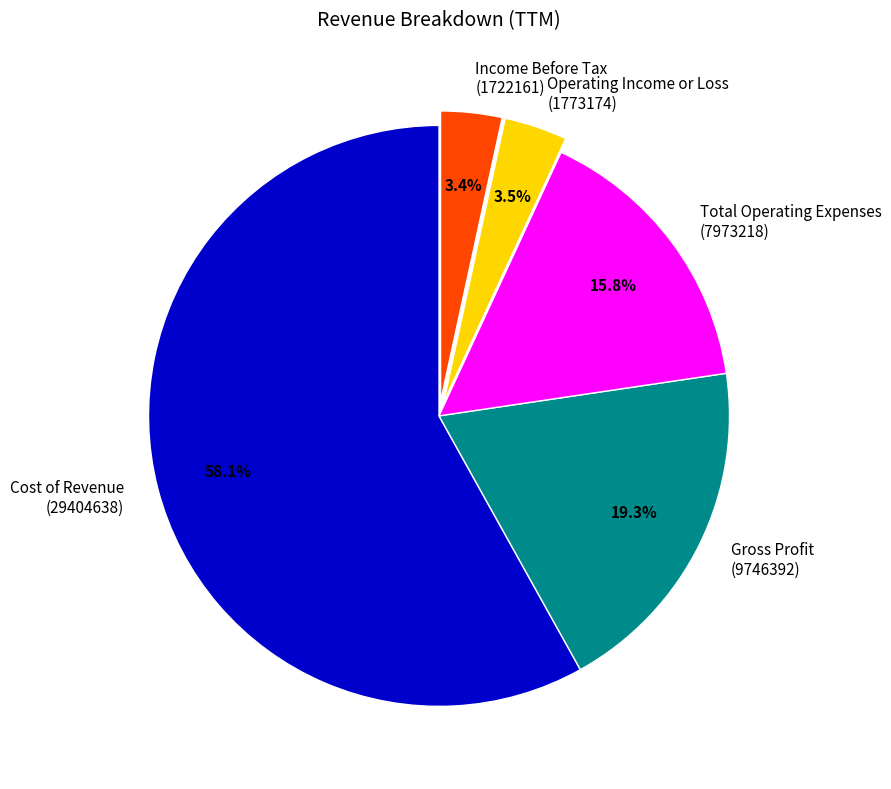

How many slices are in this pie chart?

5